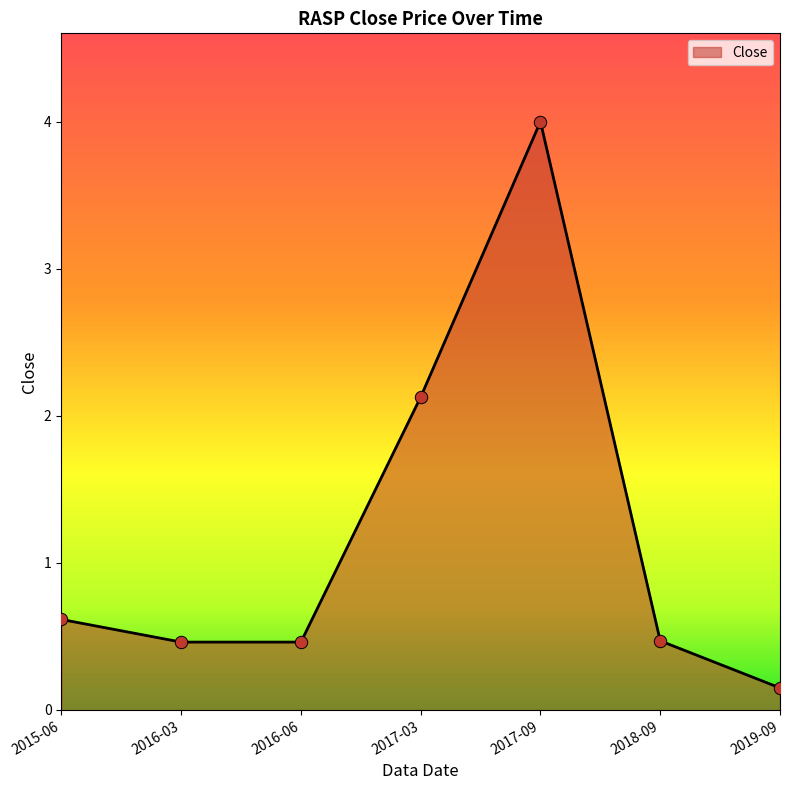

Which has a higher value, 2019-09 or 2016-06?

2016-06